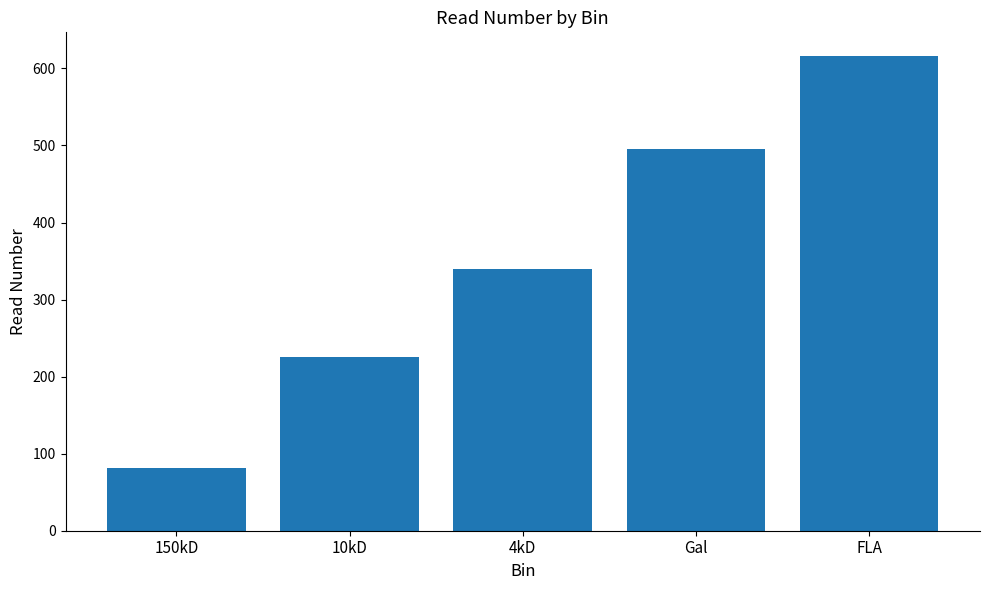

What is the ratio of the value at FLA to the value at 150kD?

7.6